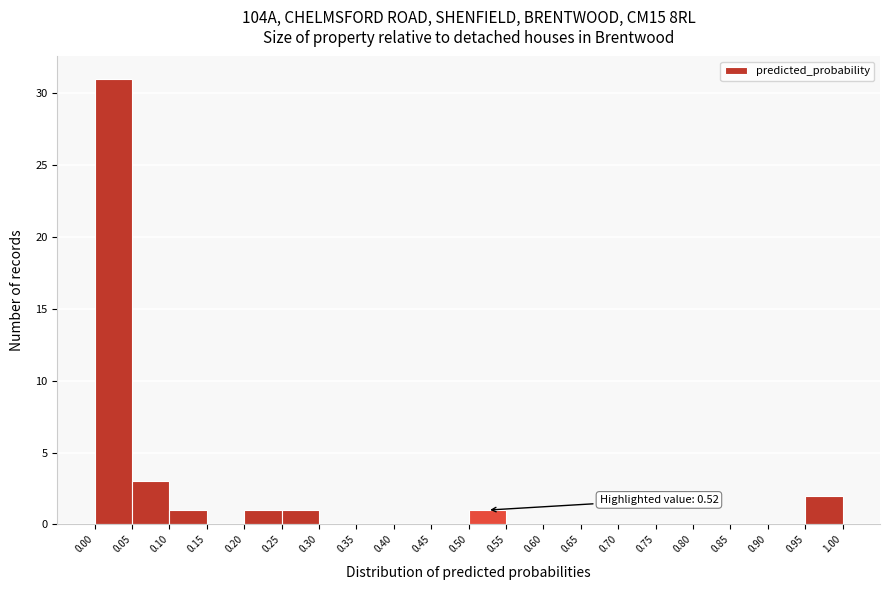

Which range on the x-axis has the tallest bar?

0.00 to 0.05